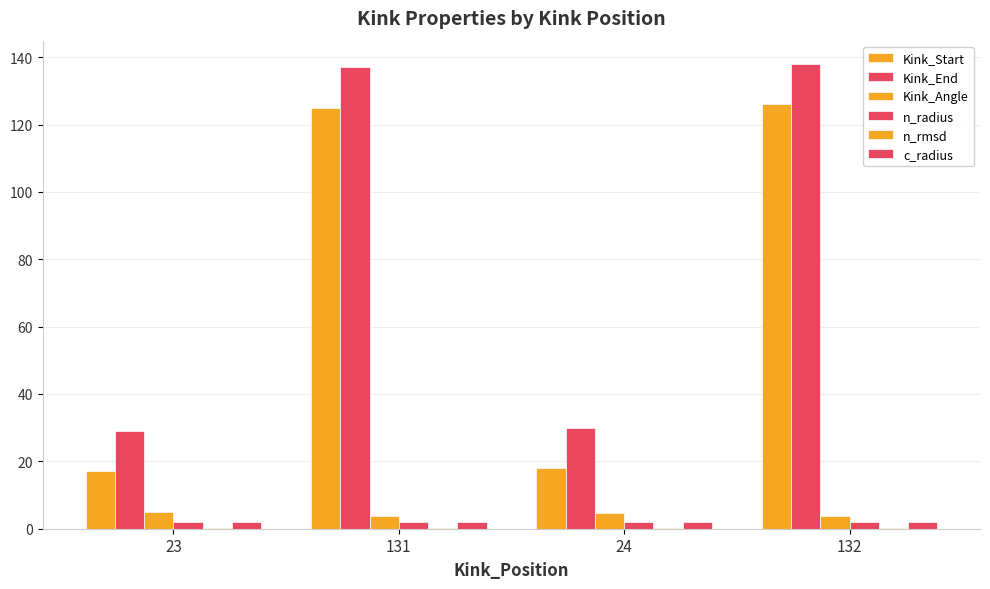

Reading left to right, extract all data points from this chart.

Kink_Start: 23=17.0	131=125.0	24=18.0	132=126.0
Kink_End: 23=29.0	131=137.0	24=30.0	132=138.0
Kink_Angle: 23=4.8	131=3.7	24=4.6	132=3.8
n_radius: 23=1.9	131=1.9	24=1.9	132=1.9
n_rmsd: 23=0.3	131=0.3	24=0.3	132=0.3
c_radius: 23=1.9	131=1.9	24=1.9	132=1.9